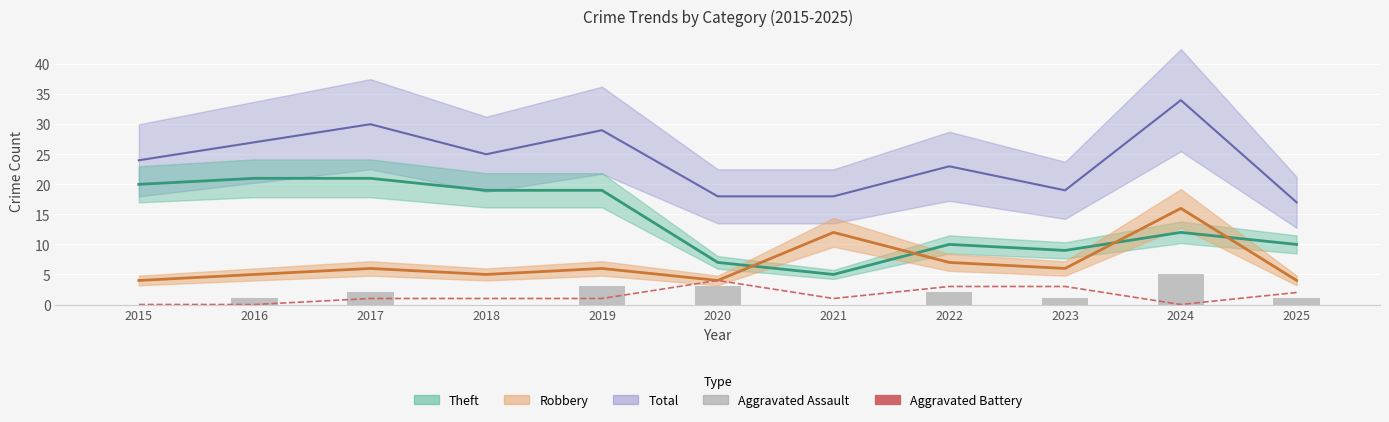

List the labels in order of Aggravated Battery value, smallest first.

2015, 2016, 2024, 2017, 2018, 2019, 2021, 2025, 2022, 2023, 2020